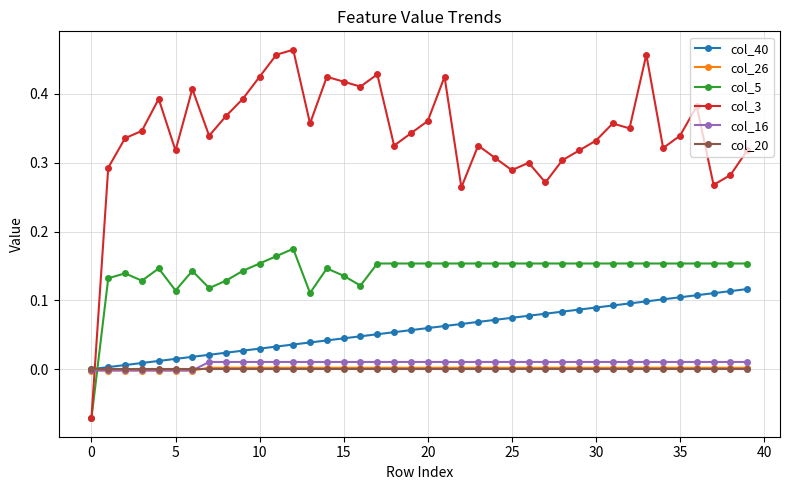

Which series has the largest total across all categories?

col_3